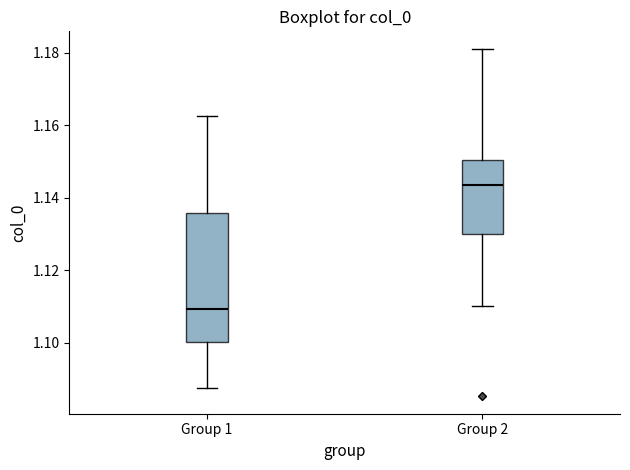

Which box is the tallest, from its lower edge to its upper edge?

Group 1